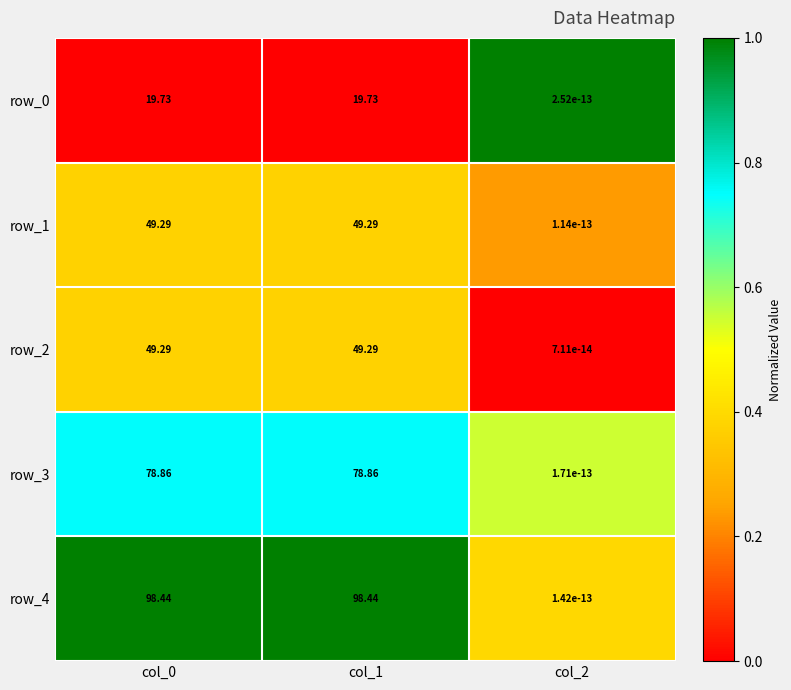

Is the value of row_2 at col_0 greater than the value of row_4 at col_1?

No